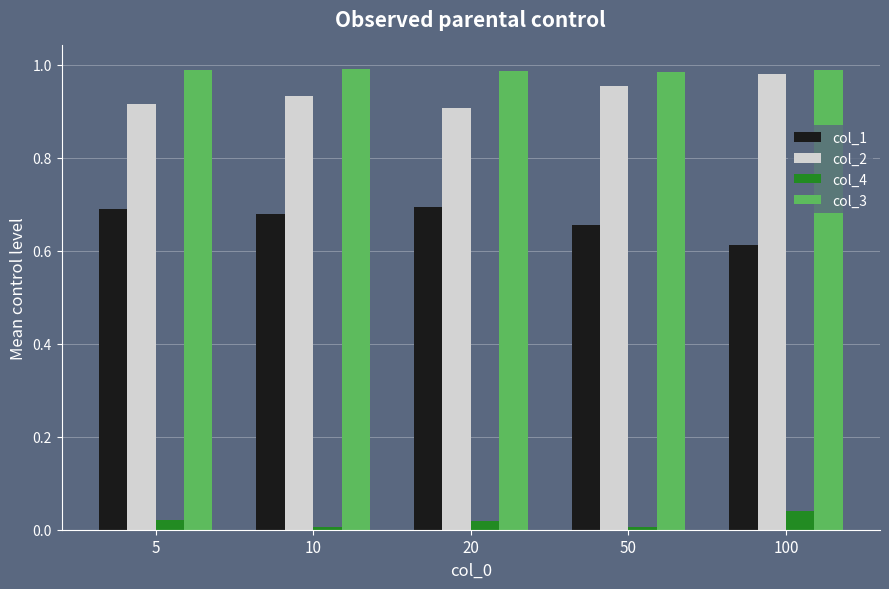

What is the sum of all col_3 values?

4.9